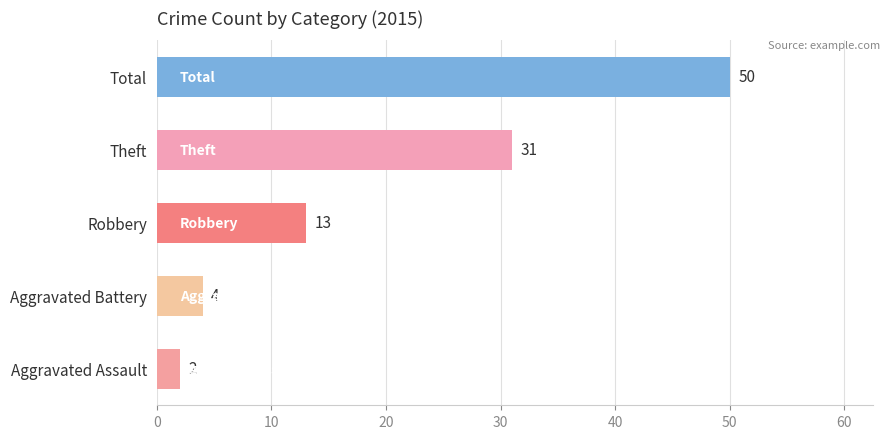

True or false: the data shows 2 at Aggravated Assault.

True